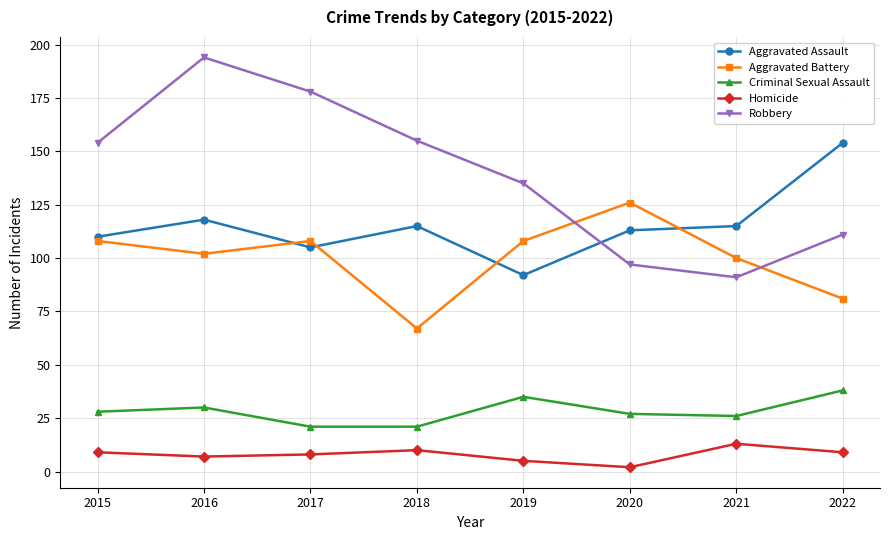

Reading left to right, what are all the values shown in this chart?

Aggravated Assault: 110	118	105	115	92	113	115	154
Aggravated Battery: 108	102	108	67	108	126	100	81
Criminal Sexual Assault: 28	30	21	21	35	27	26	38
Homicide: 9	7	8	10	5	2	13	9
Robbery: 154	194	178	155	135	97	91	111